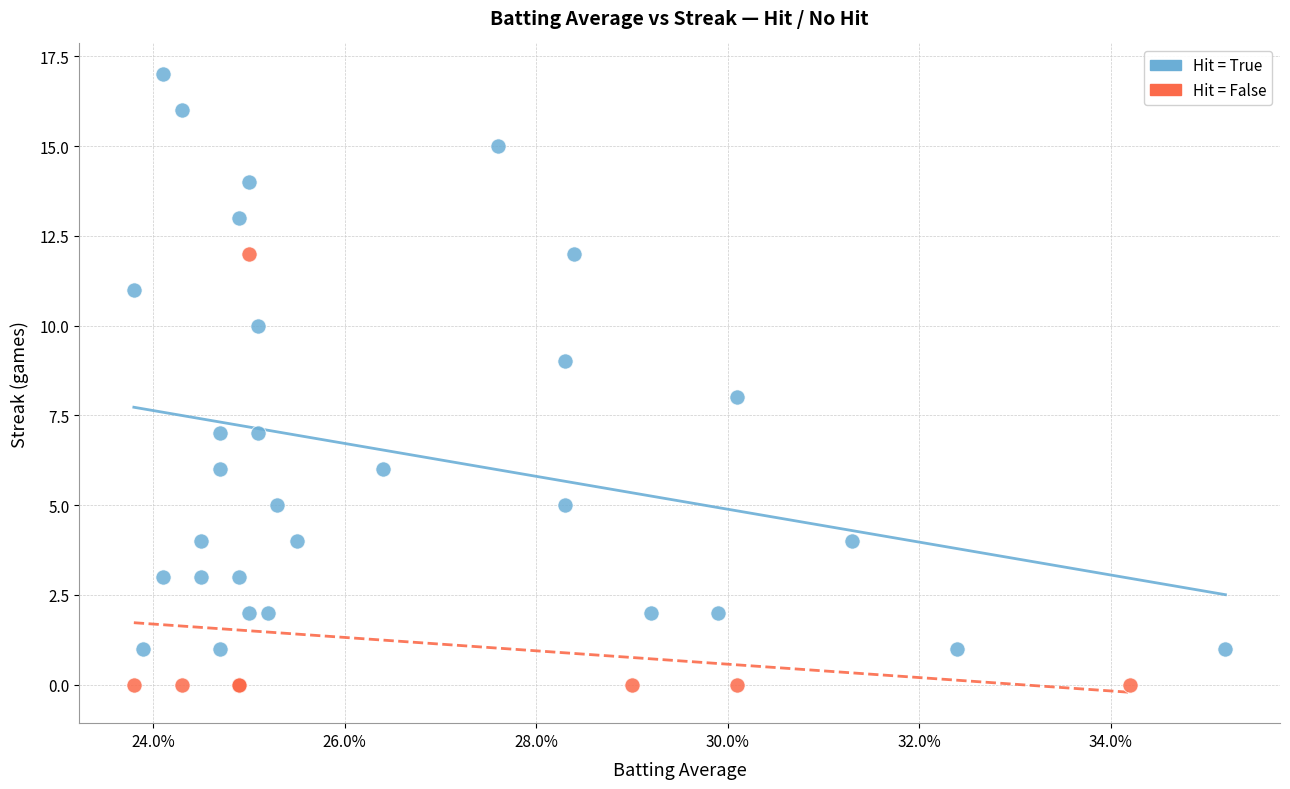

Which series has the widest spread of Y values?

Hit = True